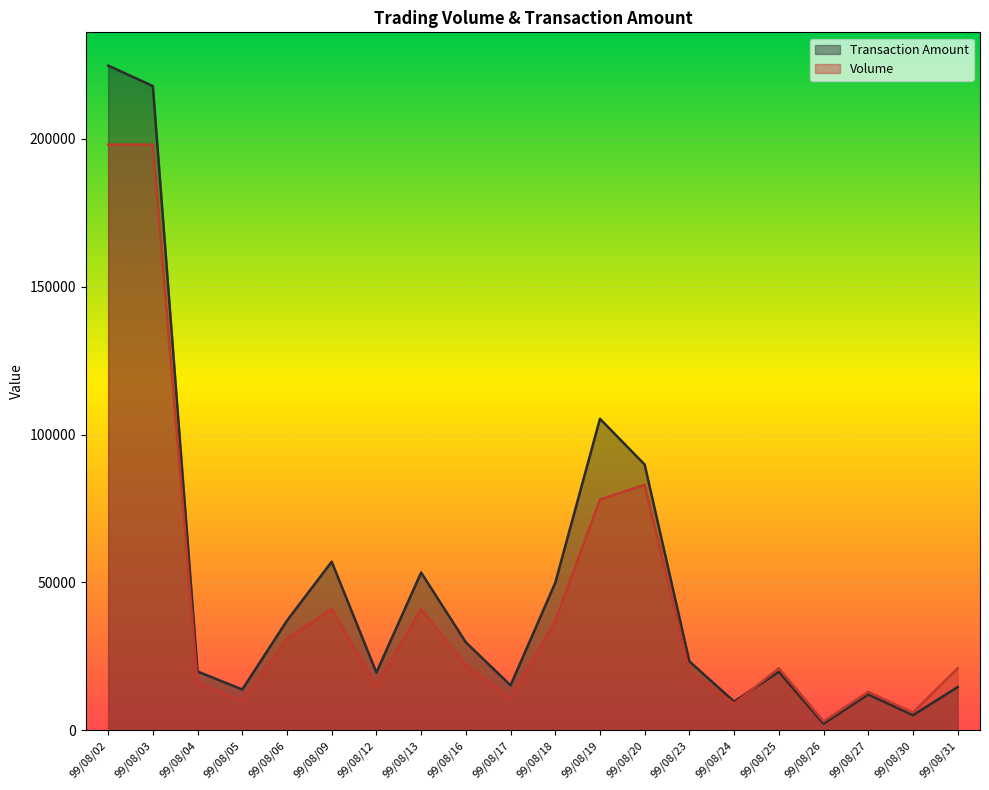

True or false: Volume has more than 0 interior local peaks.

True